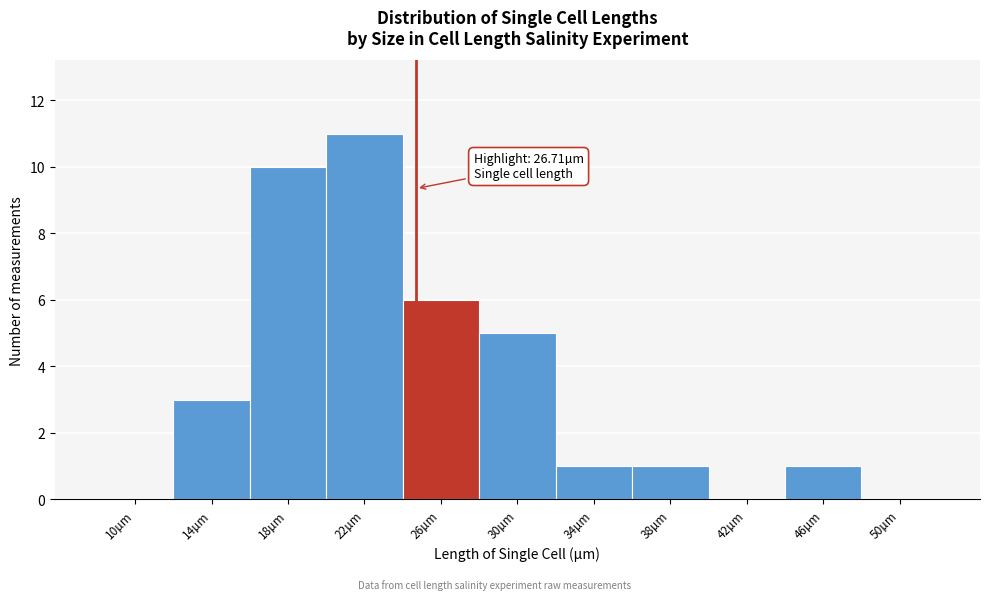

Reading right to left, transcribe all the data shown in this chart.

50µm=0	46µm=1	42µm=0	38µm=1	34µm=1	30µm=5	26µm=6	22µm=11	18µm=10	14µm=3	10µm=0